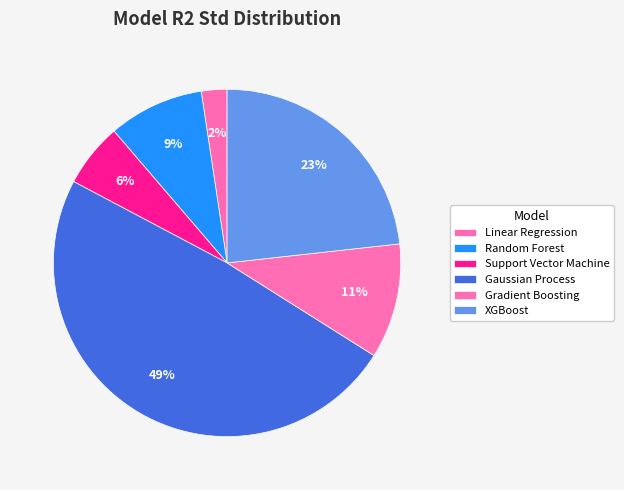

How many segments does this pie chart have?

6